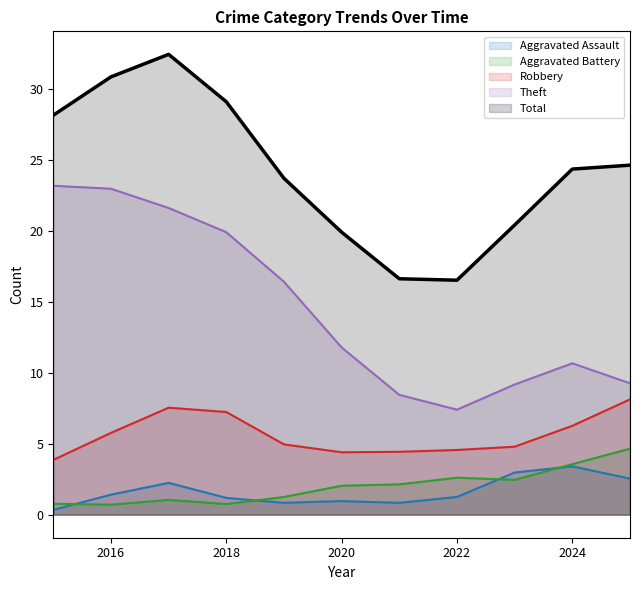

True or false: Aggravated Assault and Total cross at least once.

False